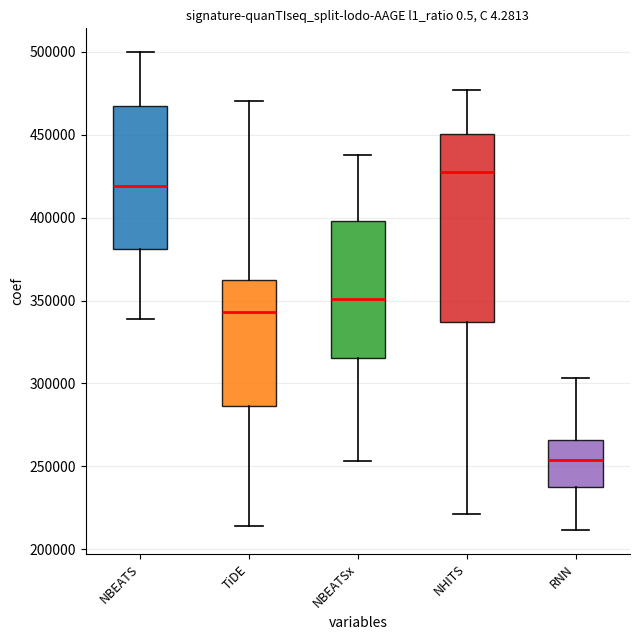

Reading left to right, transcribe this box plot: for each box, give where its median line is, the range the box spans, and where its two whiskers end, as read against the y-axis. The values are not printed on the chart, so give them approximately, as read against the axis.

NBEATS: median 420000, box 380000 to 465000, whiskers 340000 to 500000
TiDE: median 345000, box 285000 to 365000, whiskers 215000 to 470000
NBEATSx: median 350000, box 315000 to 400000, whiskers 255000 to 440000
NHITS: median 430000, box 335000 to 450000, whiskers 220000 to 475000
RNN: median 255000, box 235000 to 265000, whiskers 210000 to 305000